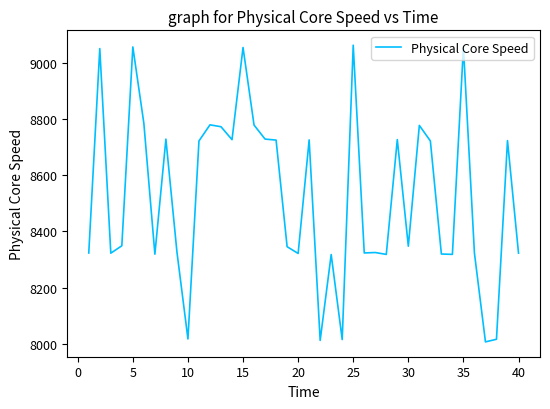

What is the maximum value shown in the chart?

9063.1